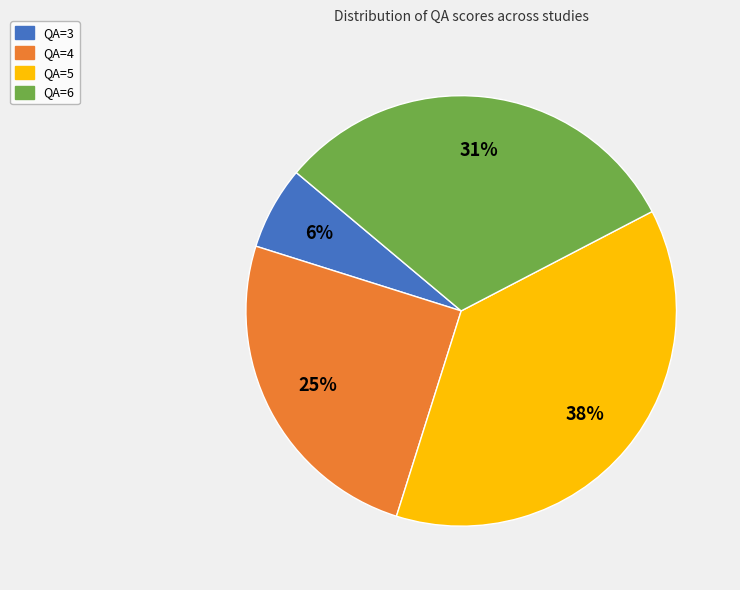

How many slices are in this pie chart?

4